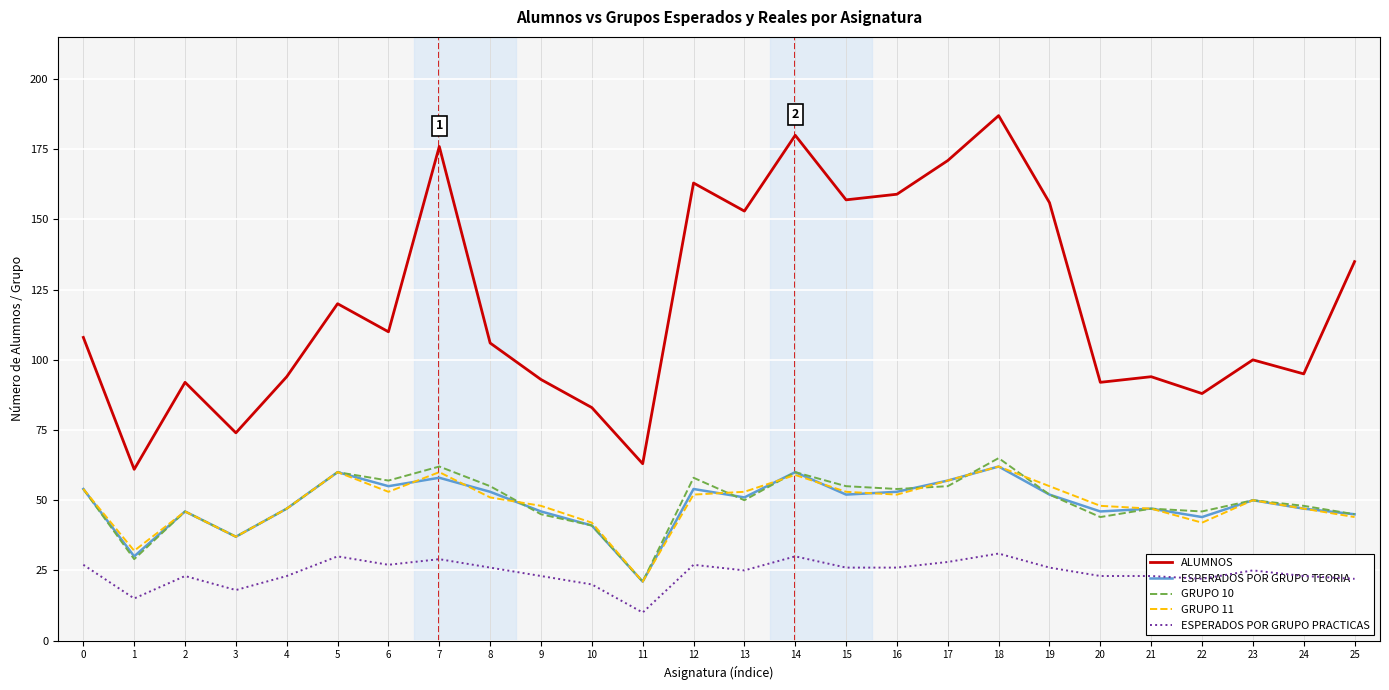

How many lines are shown in the chart?

5